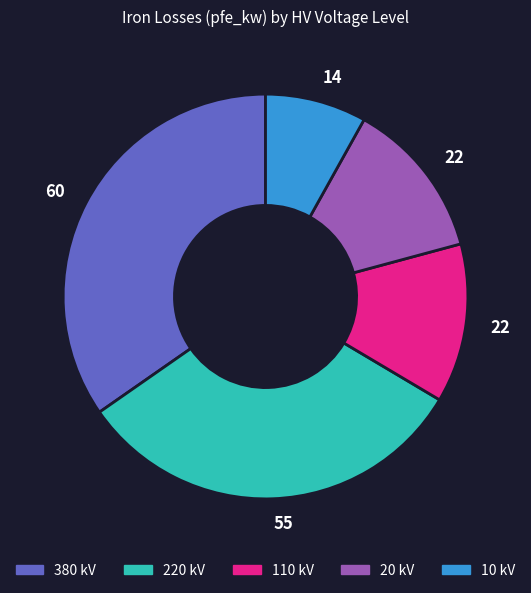

Is there any slice that represents more than half of the pie?

No